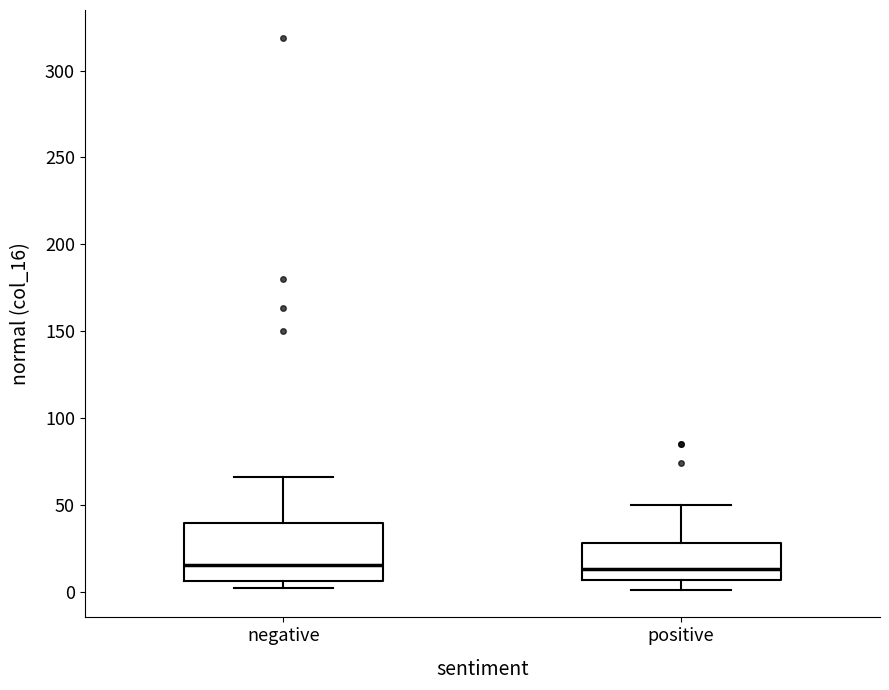

Reading left to right, read every box against the y-axis: the position of its median line, the range the box covers, and the ends of its whiskers. The values are not printed on the chart, so give them approximately, as read against the axis.

negative: median 15, box 5 to 40, whiskers 0 to 65
positive: median 15, box 5 to 30, whiskers 0 to 50